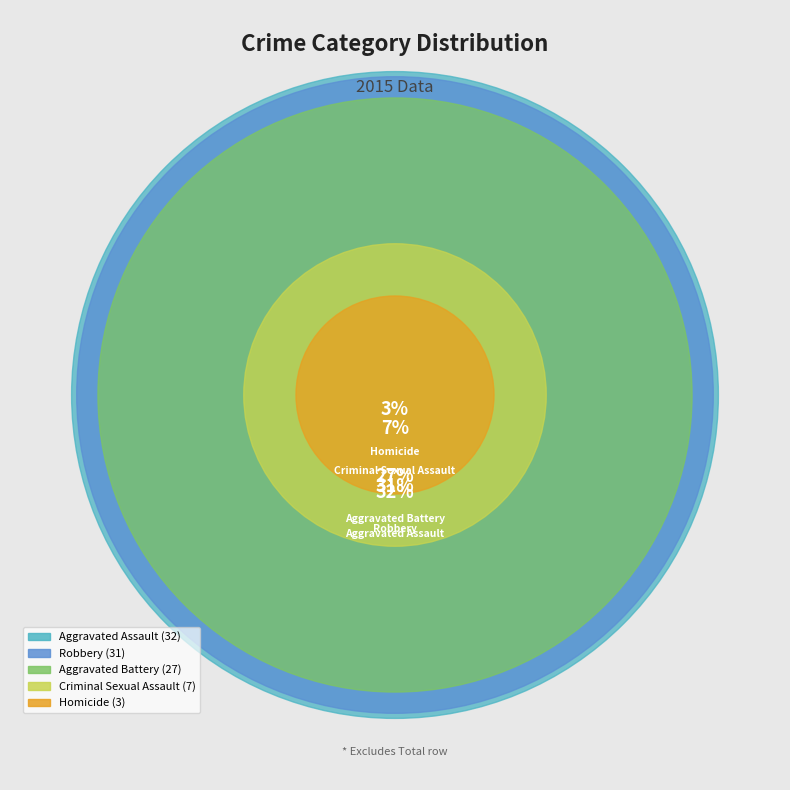

Combined, what portion of the pie is Criminal Sexual Assault and Aggravated Battery?

34.0%